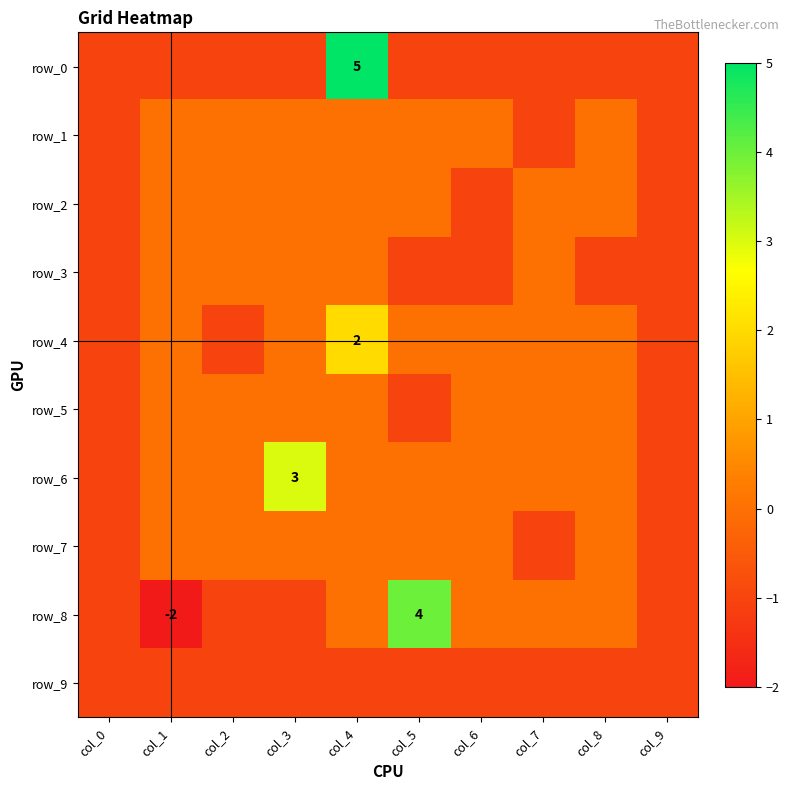

What is the difference between the highest and lowest values at col_3?

4